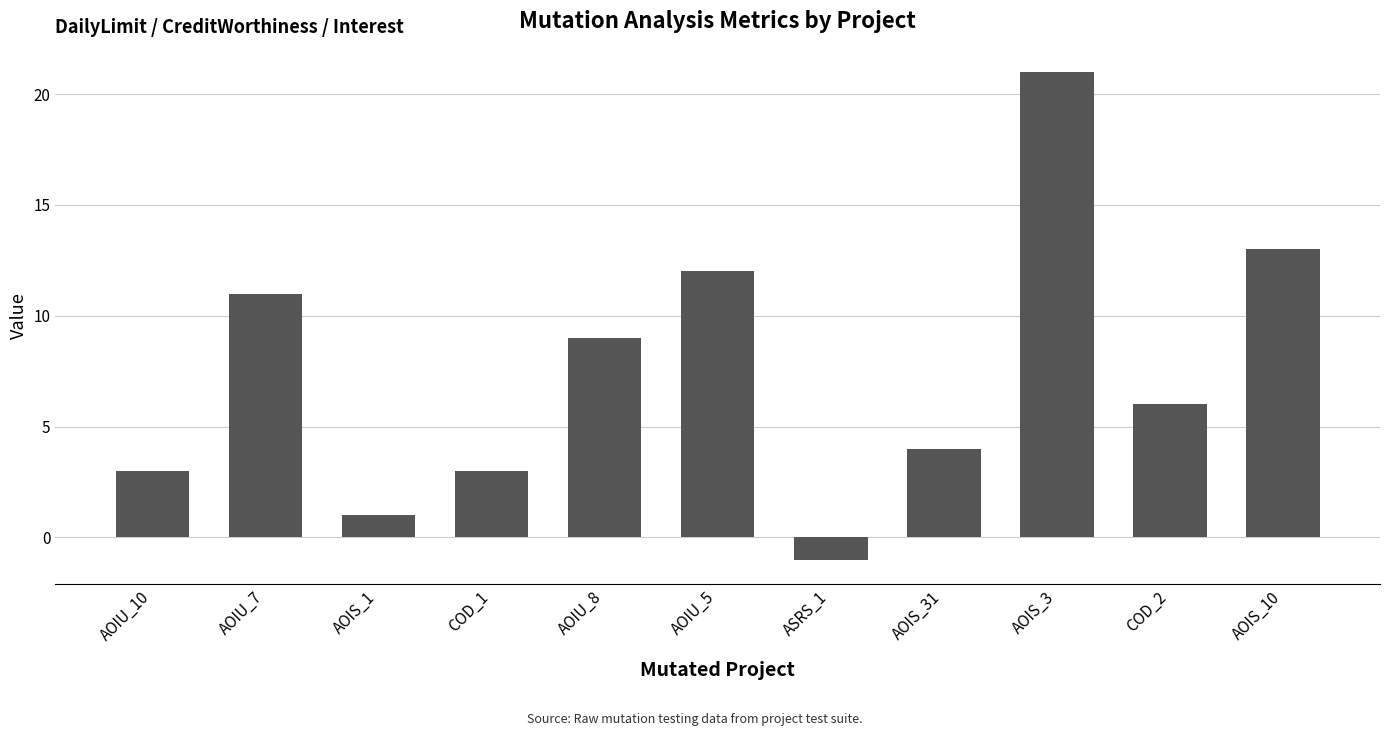

Where does the data first go above 6?

AOIU_7